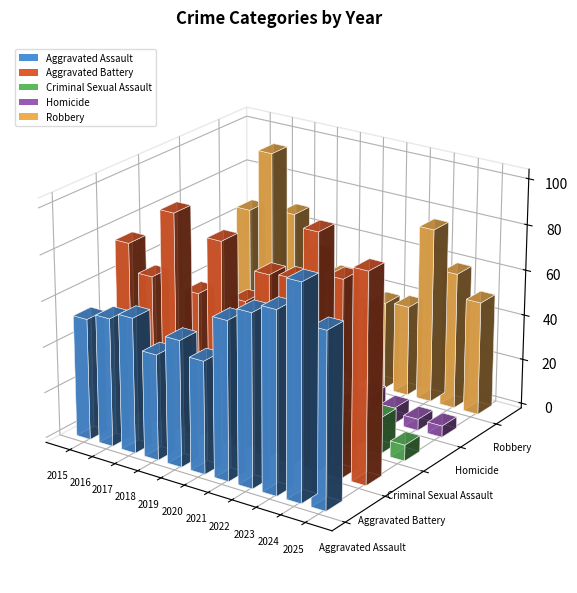

What are all the series names shown in the legend?

Aggravated Assault, Aggravated Battery, Criminal Sexual Assault, Homicide, Robbery